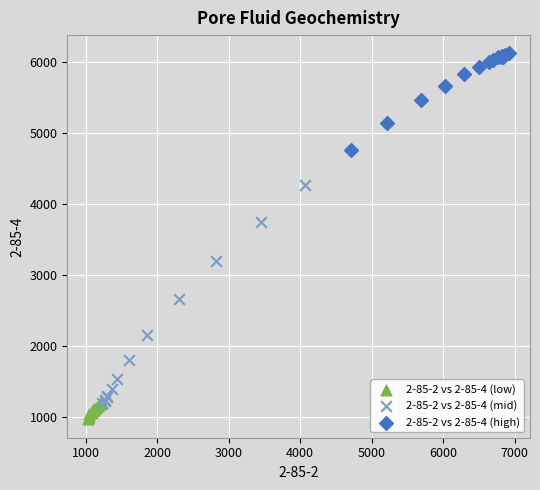

Which series reaches the minimum Y coordinate?

2-85-2 vs 2-85-4 (low)